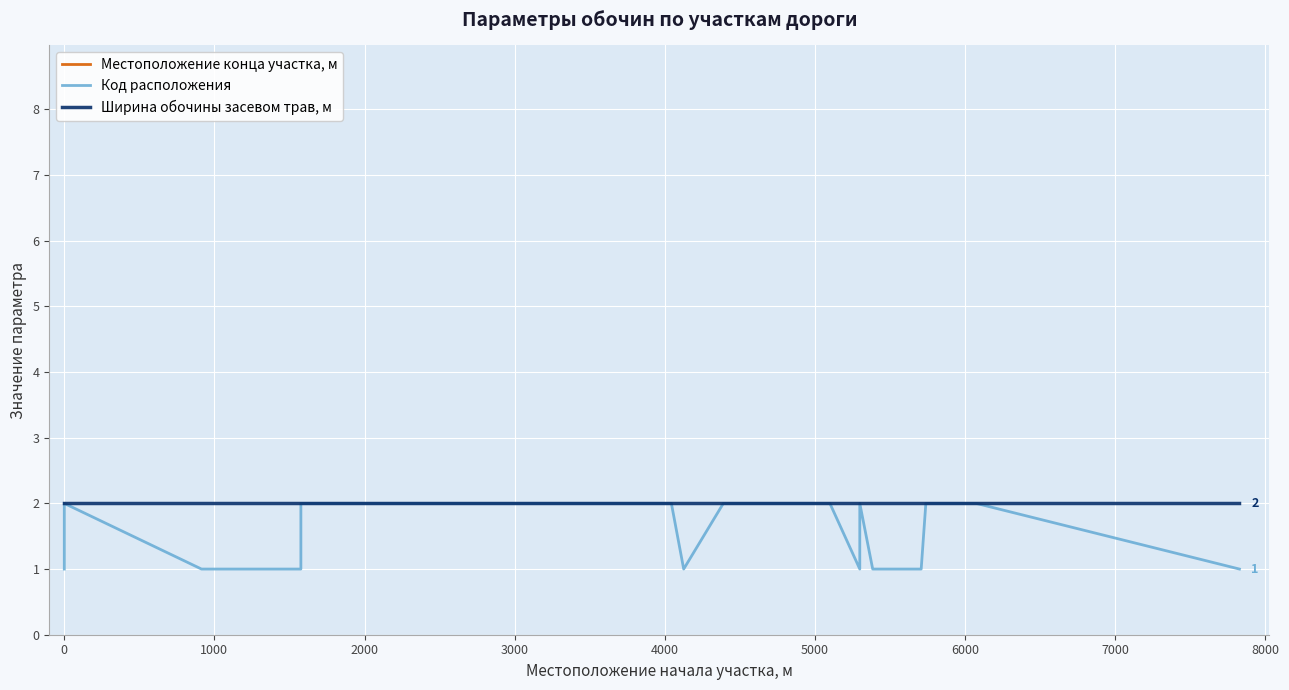

True or false: Ширина обочины засевом трав, м and Код расположения intersect in this chart.

False